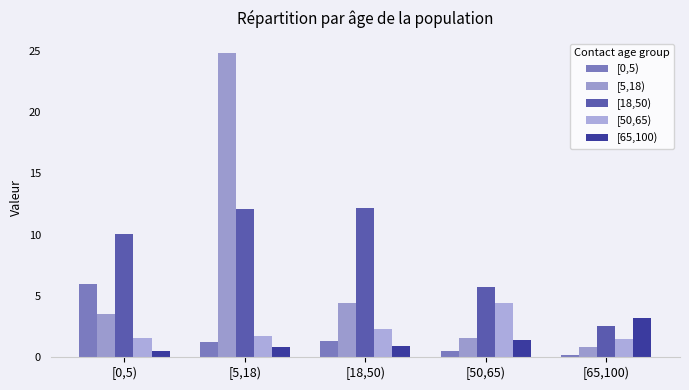

How many data points does each series have?

5